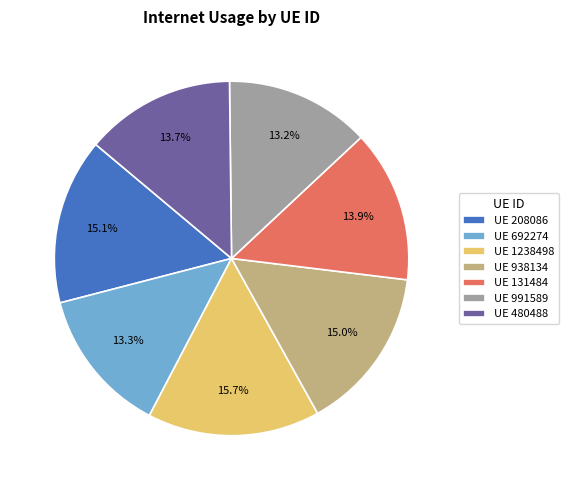

What is the ratio of the value at UE 208086 to the value at UE 480488?

1.1